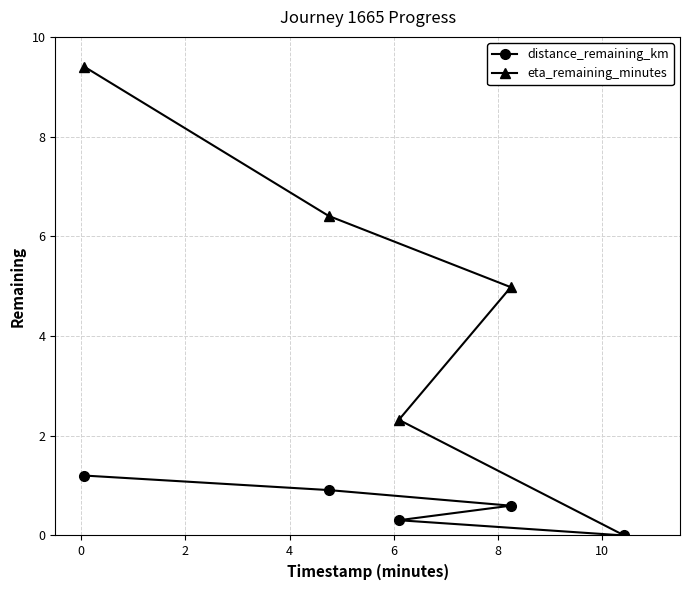

Reading right to left, list all the values displayed in this chart.

distance_remaining_km: 0.0	0.6	0.3	0.9	1.2
eta_remaining_minutes: 0.0	5.0	2.3	6.4	9.4